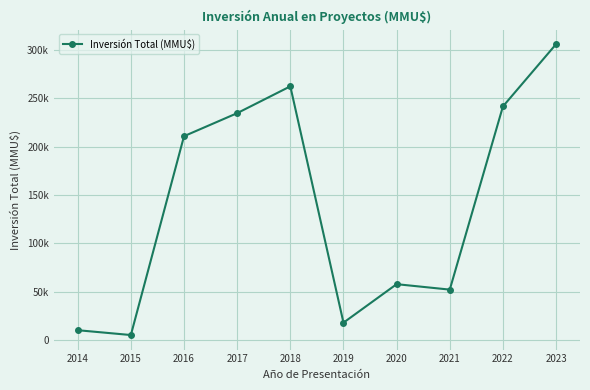

Between 2015 and 2017, which is larger?

2017